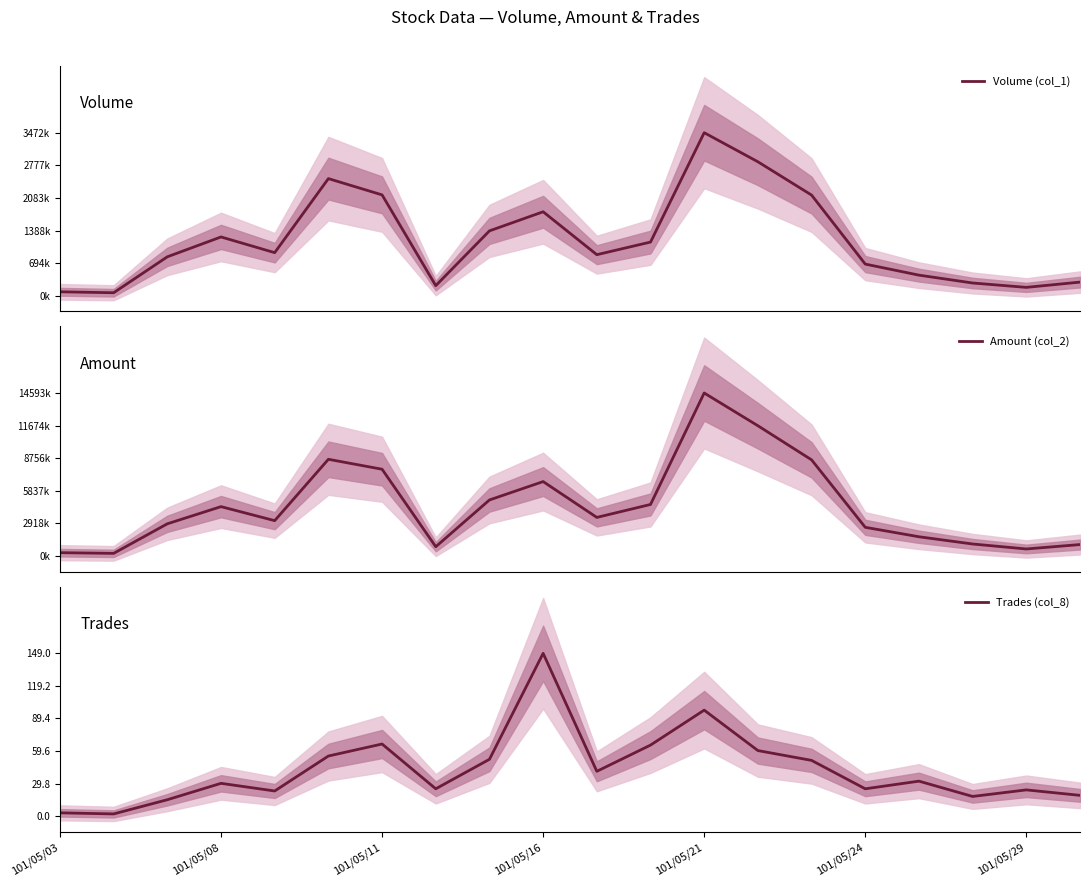

Which series has the largest total across all categories?

Volume (col_1)